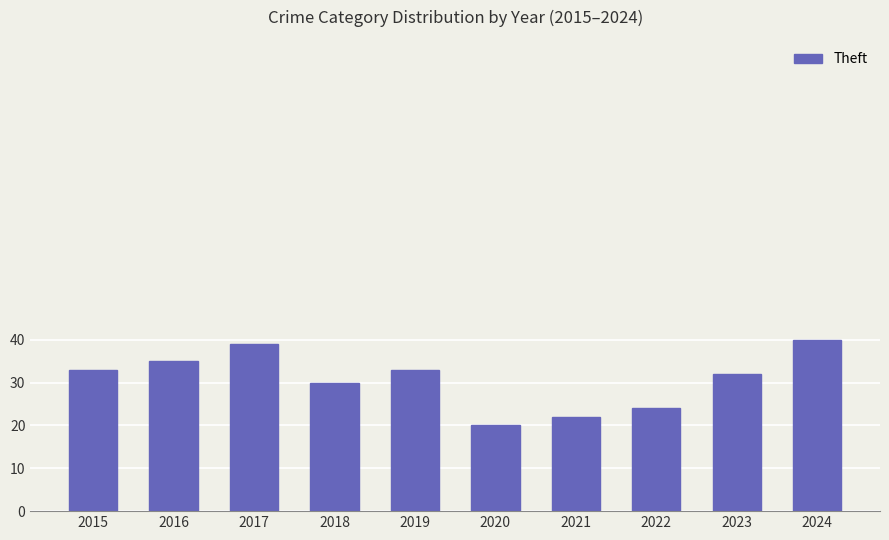

Reading right to left, transcribe all the data shown in this chart.

40	32	24	22	20	33	30	39	35	33